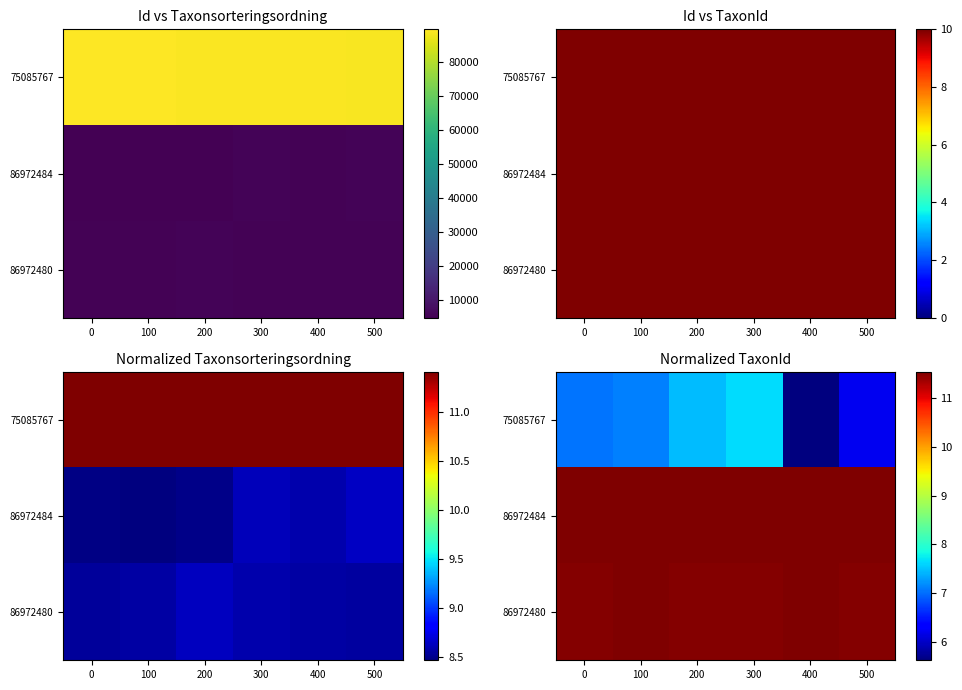

The value of 86972484 at 0 is 20.5. True or false?

False